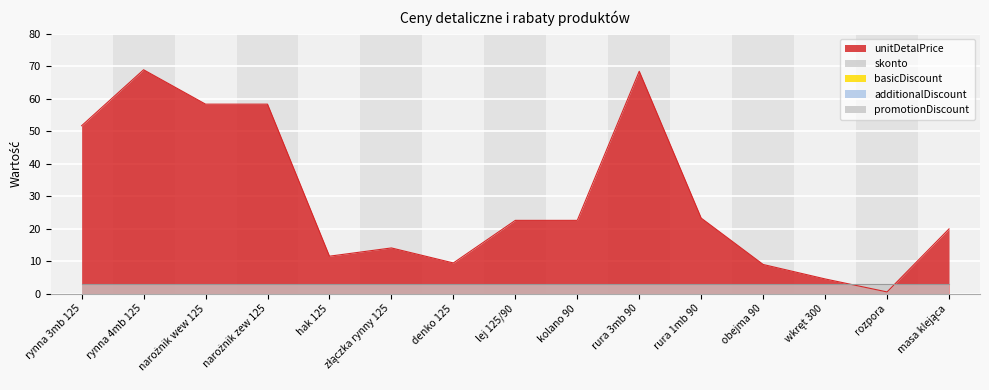

How many categories are shown in the chart?

15